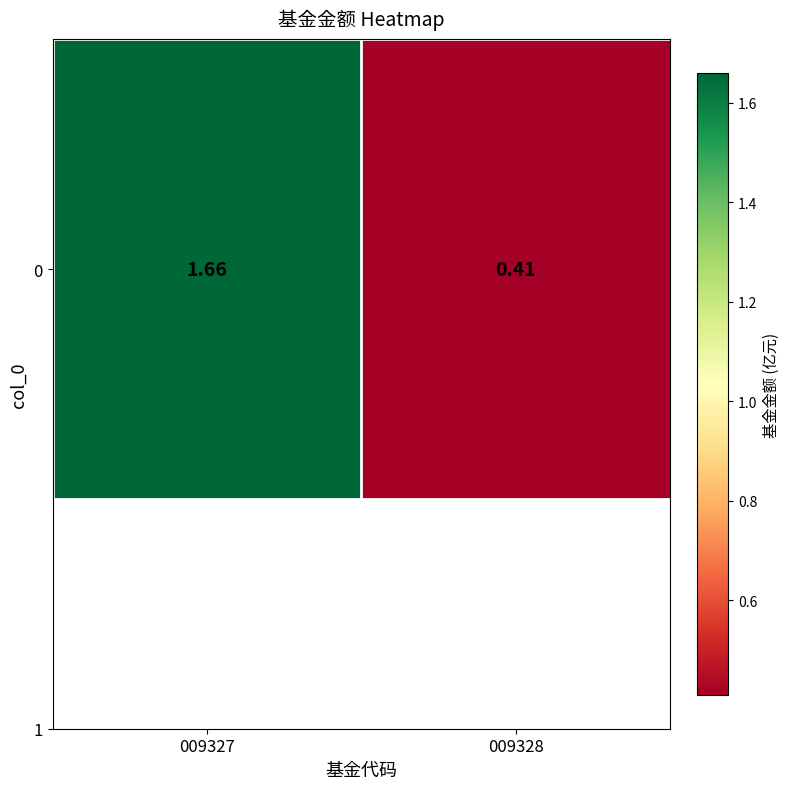

Reading left to right, extract all data points from this chart.

009327=1.7	009328=0.4